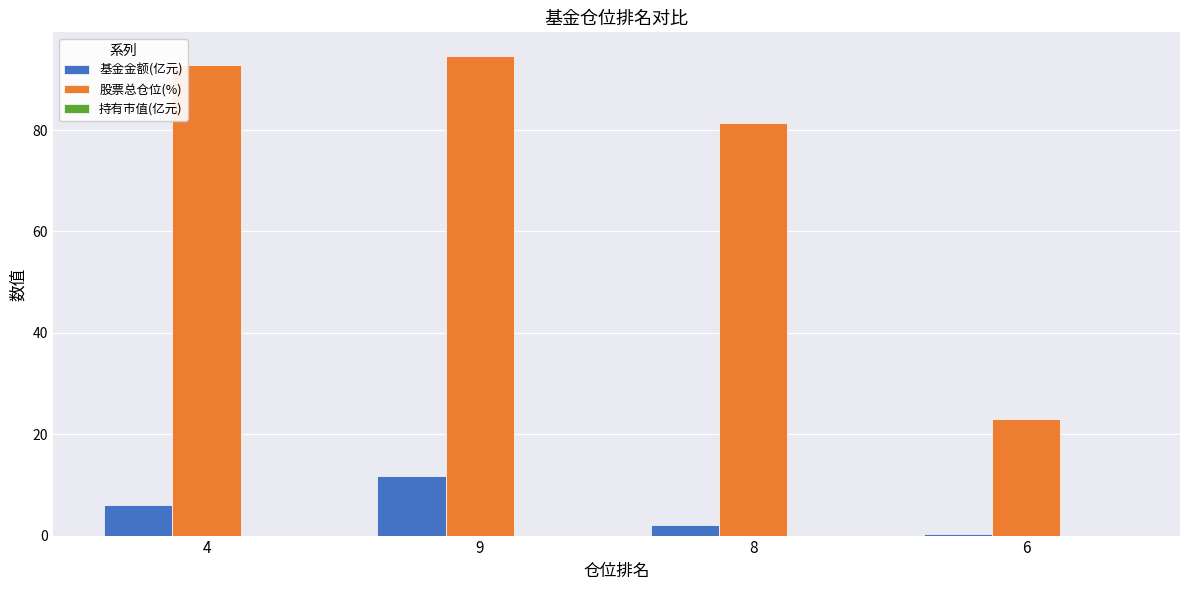

Between 9 and 6, which series saw the biggest shift?

股票总仓位(%)